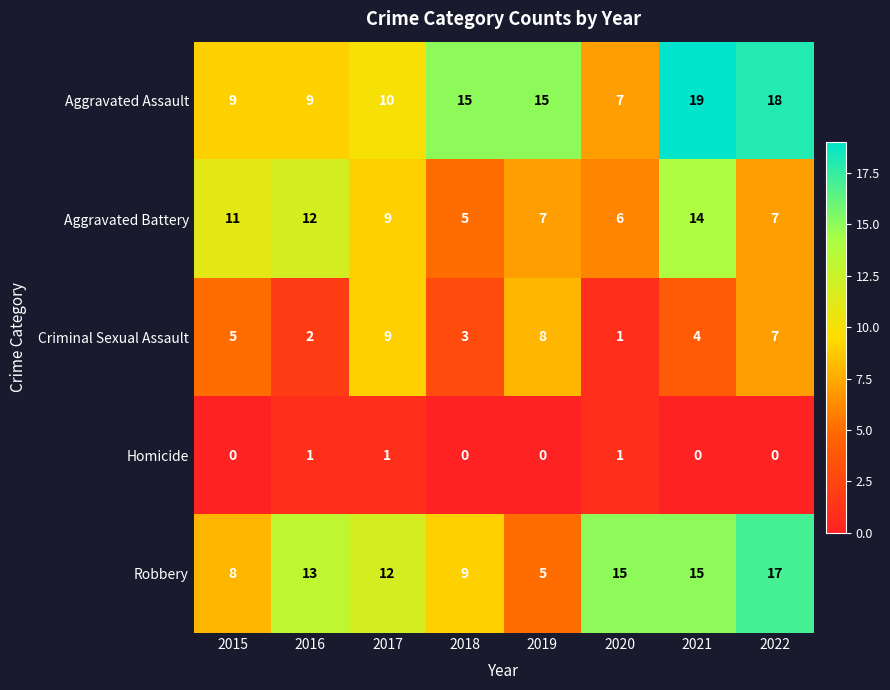

At which label does Aggravated Battery reach its minimum?

2018